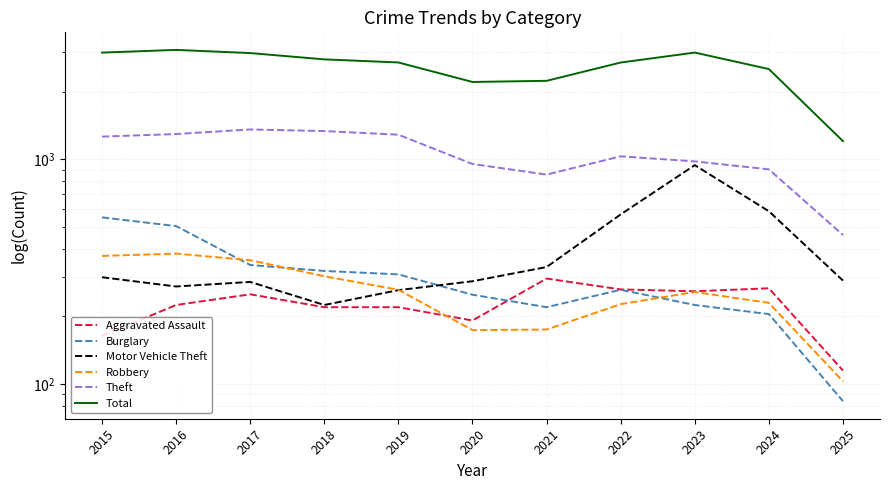

How many lines are shown in the chart?

6